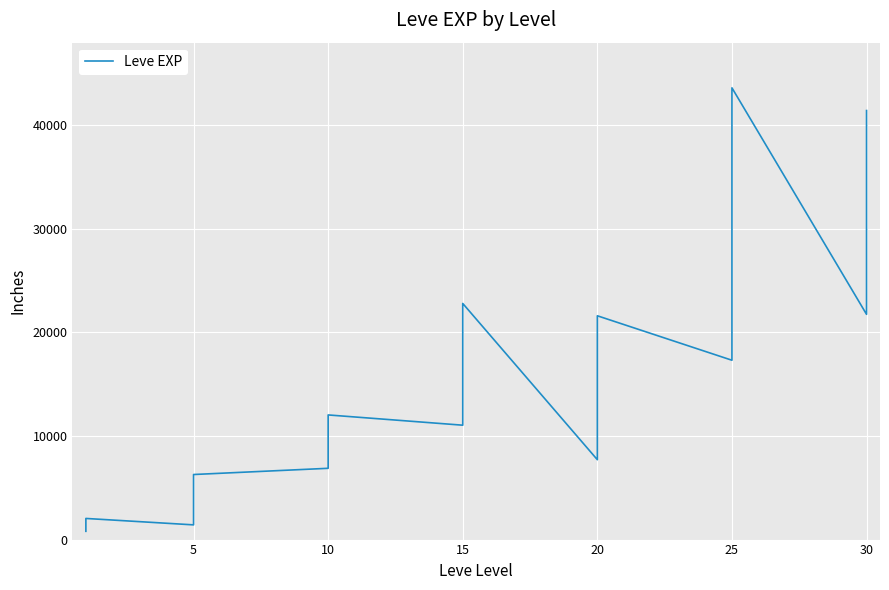

How many lines are shown in the chart?

1